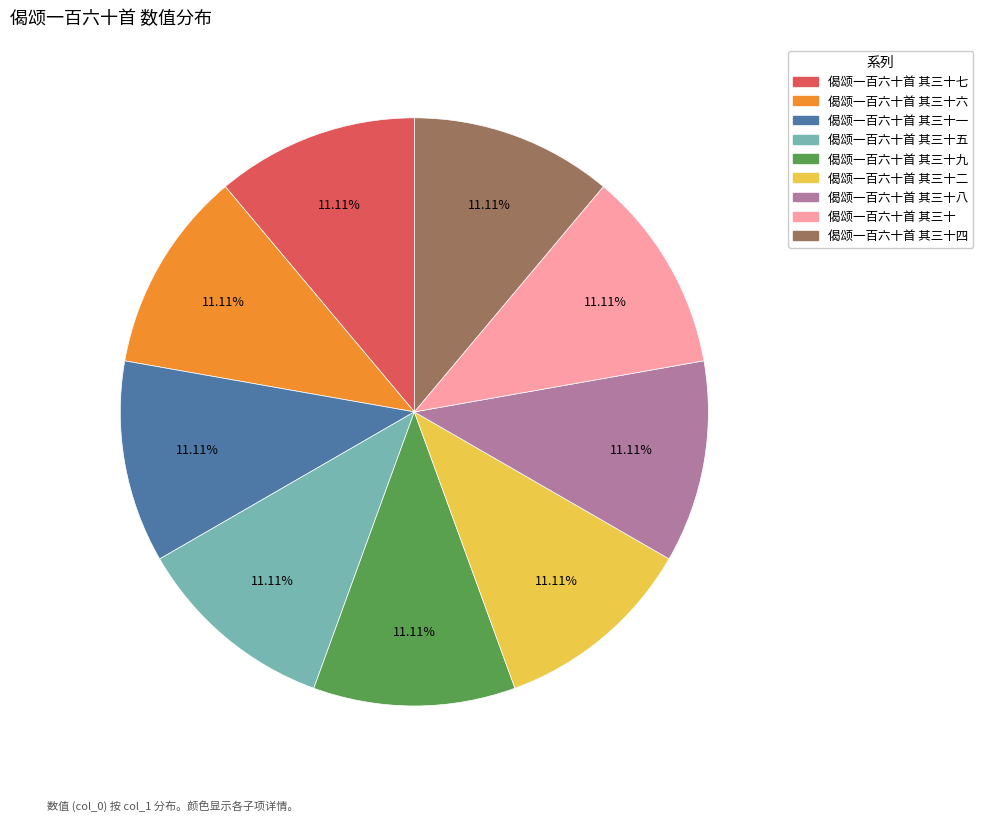

Approximately how many times larger is the value at 偈颂一百六十首 其三十六 compared to 偈颂一百六十首 其三十四?

1.0